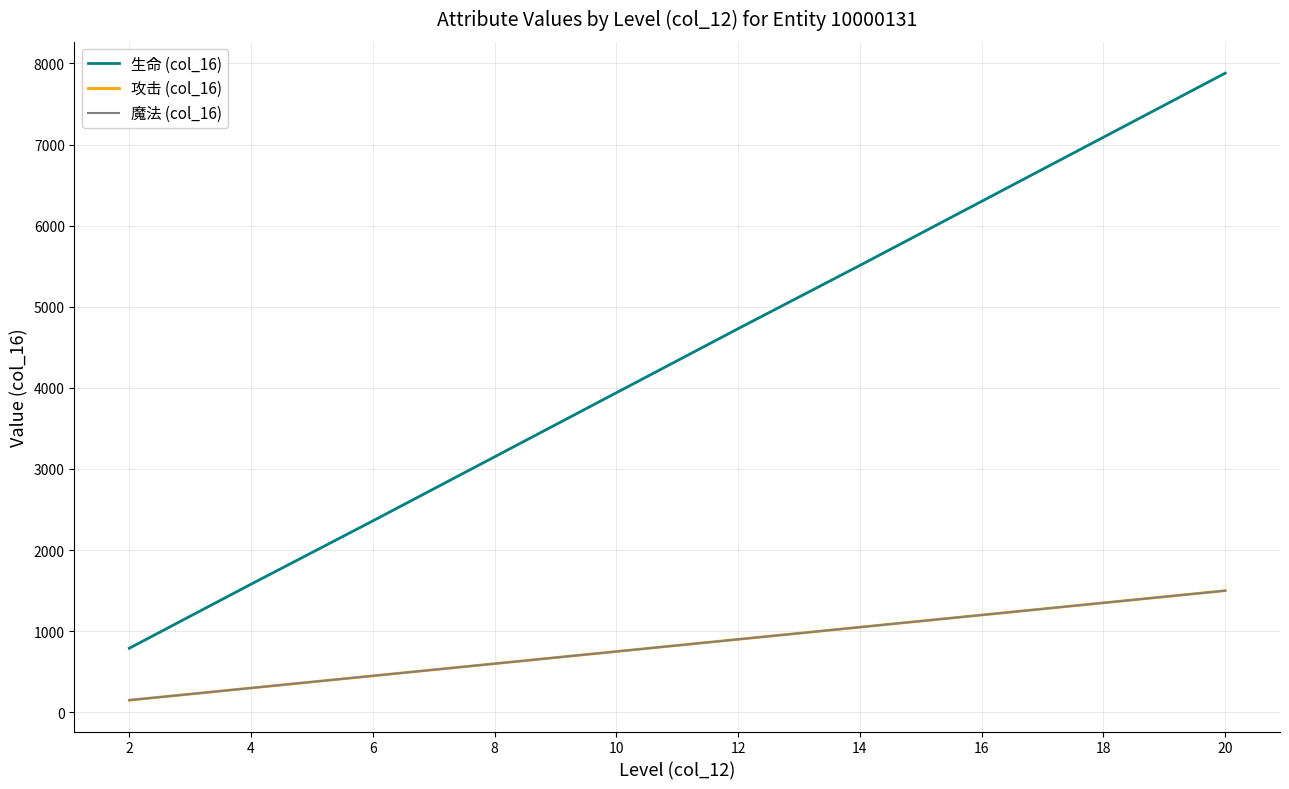

True or false: 攻击 (col_16) and 魔法 (col_16) intersect in this chart.

False